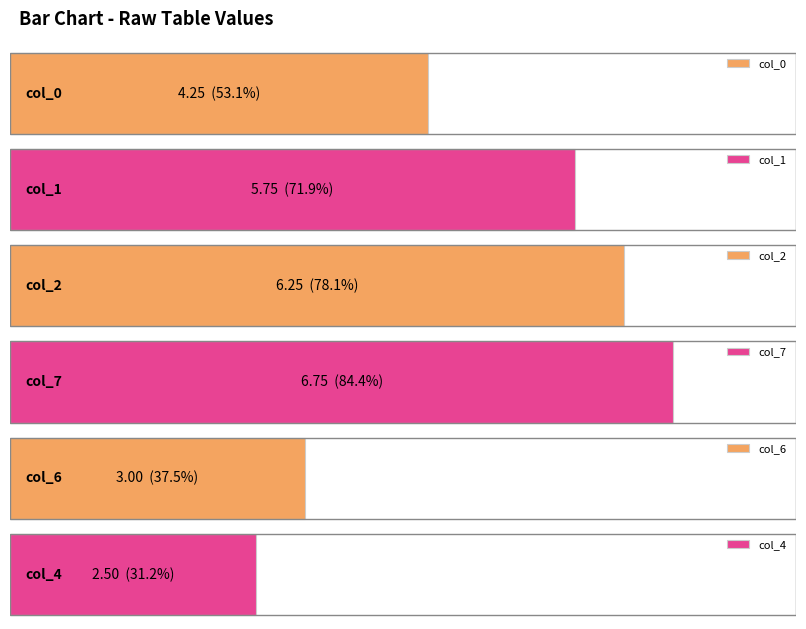

At which label is col_1 closest to 5?

3